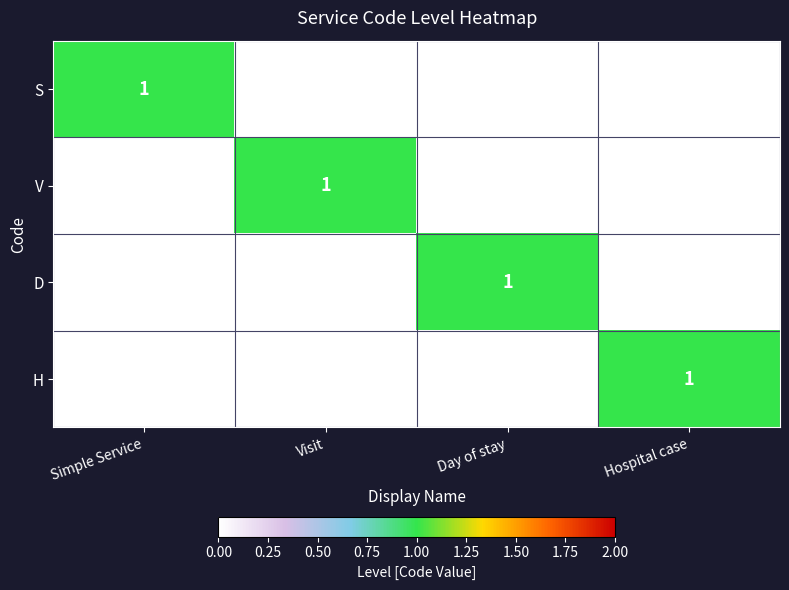

Is it true that D equals 1 at Day of stay?

True